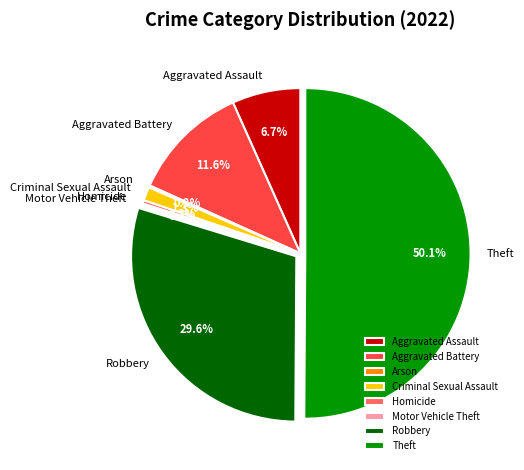

Do Homicide and Robbery together represent more than half of the pie?

No